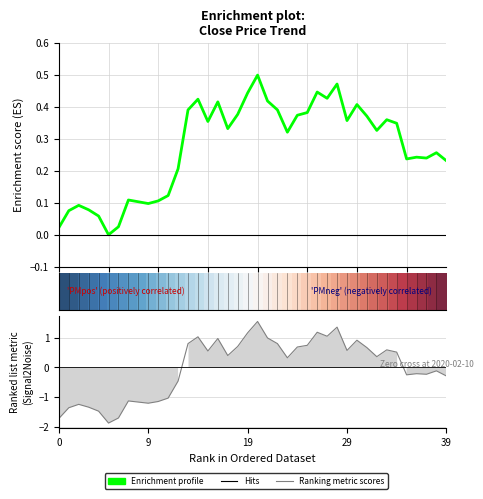

Does the chart have visible grid lines?

Yes